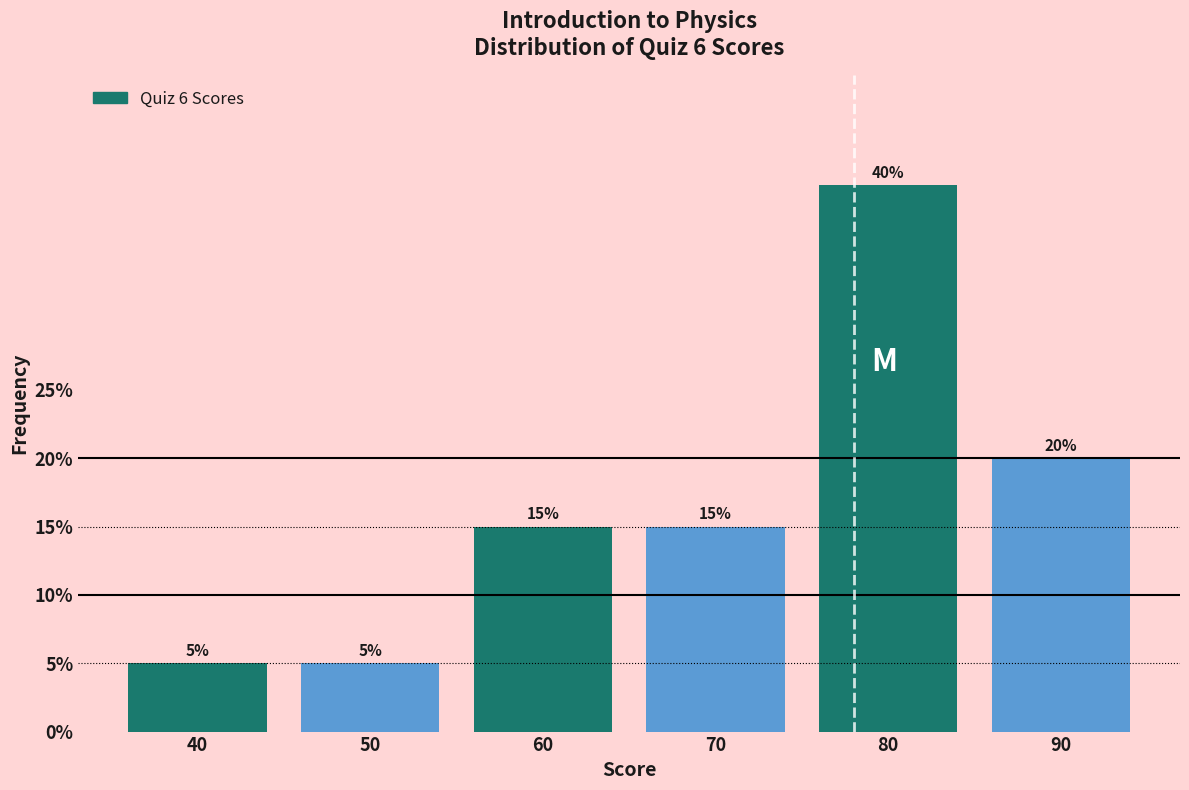

Reading right to left, what are all the values shown in this chart?

20	40	15	15	5	5